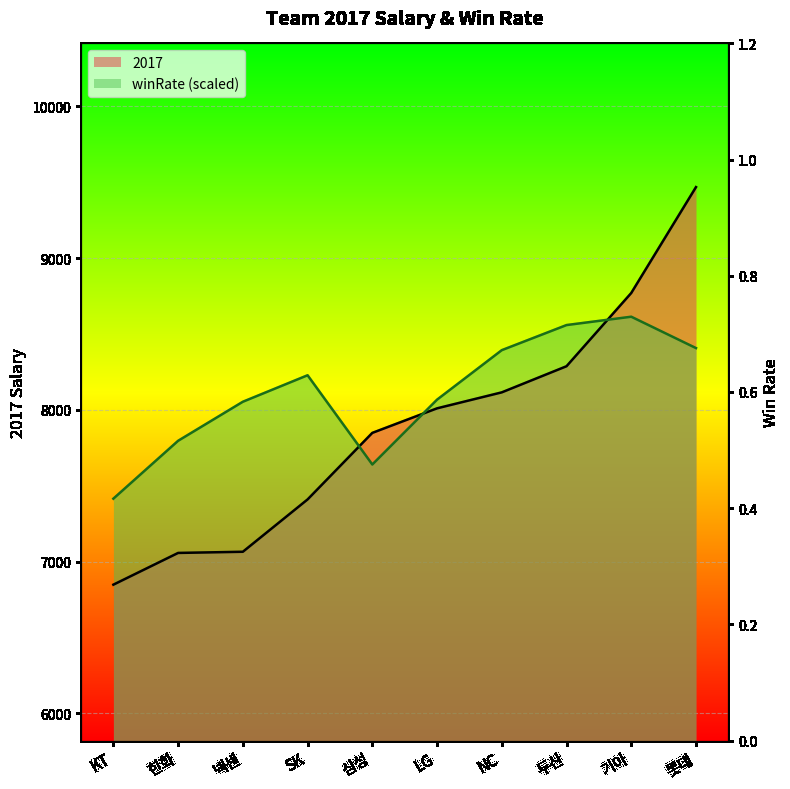

What is the value of the winRate point at the 1st from the left?

7415.5